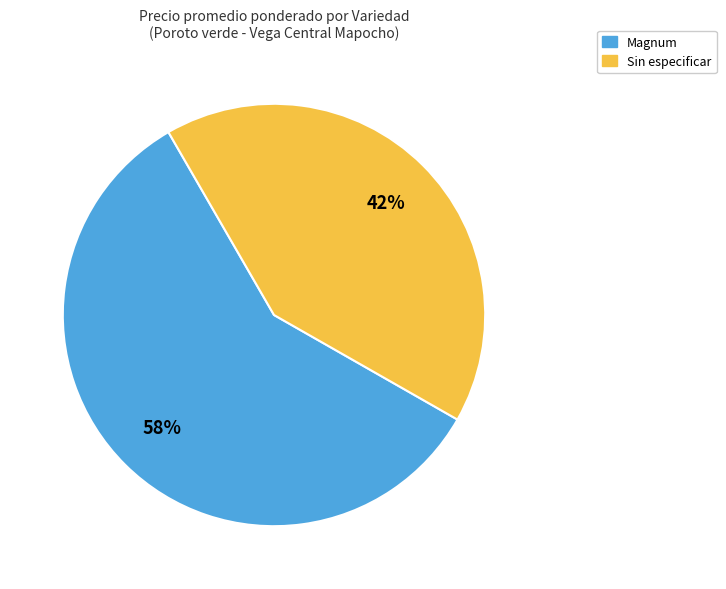

To the nearest percent, what portion does Sin especificar represent?

42%